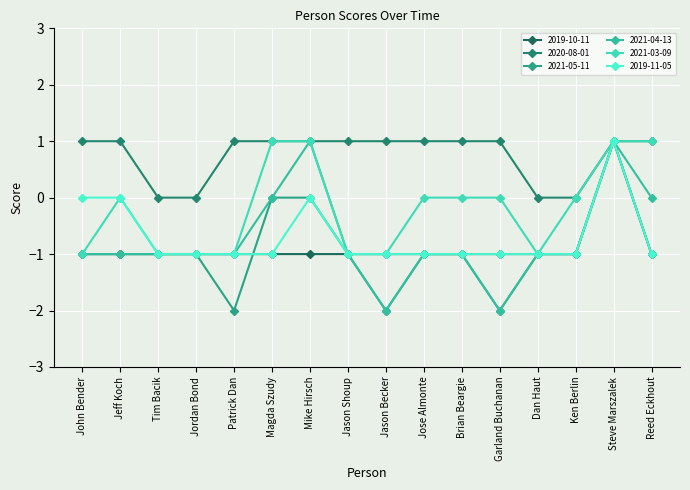

At which label does 2019-10-11 reach its peak?

Steve Marszalek